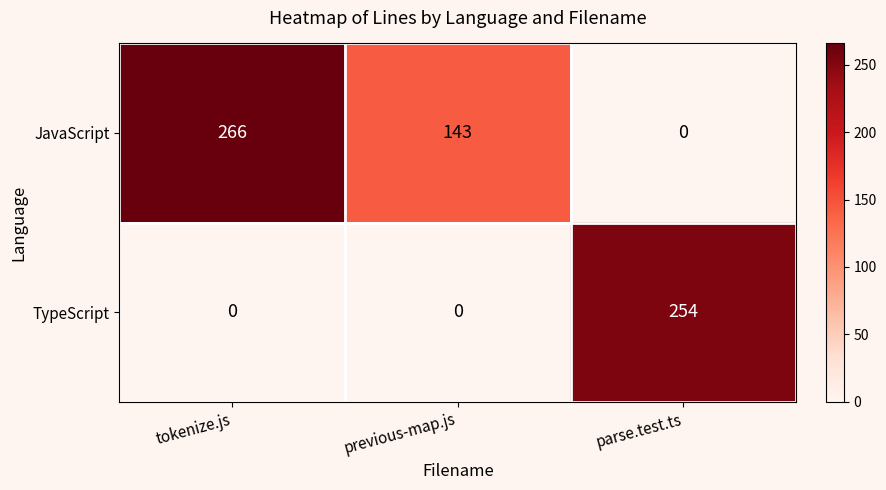

Which series has the largest total across all categories?

JavaScript